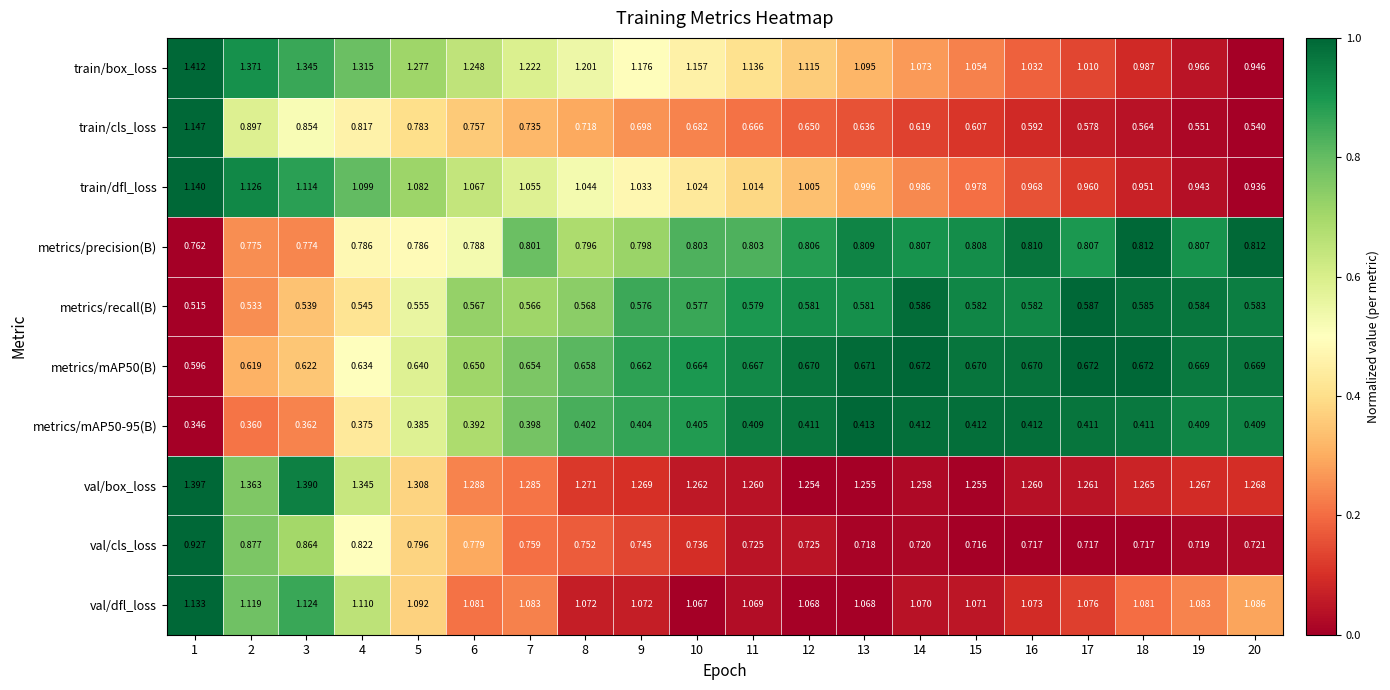

How many categories are shown in the chart?

20